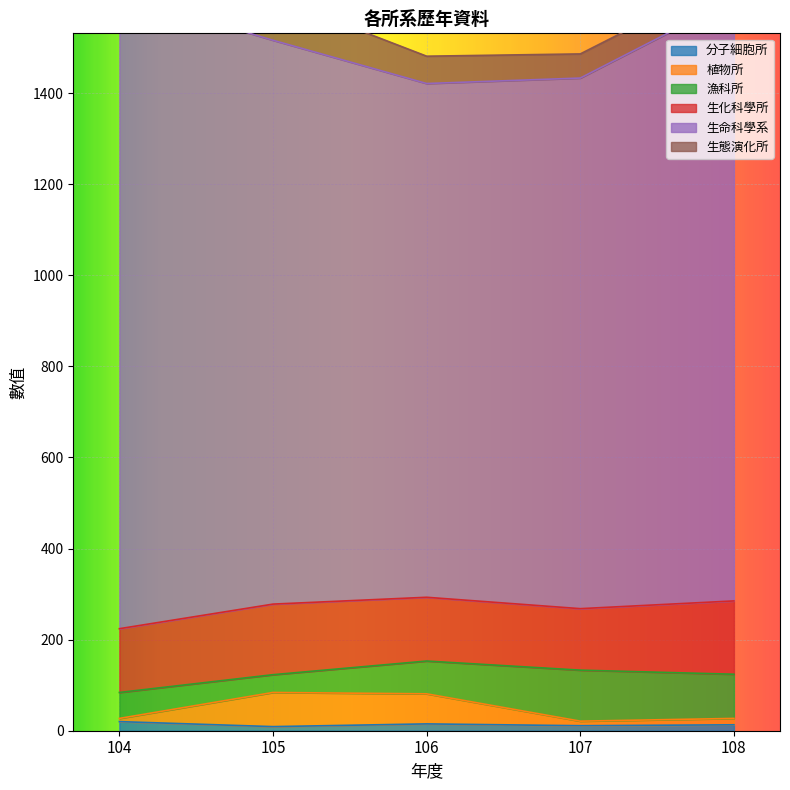

Which series has the largest range (max minus min)?

生命科學系